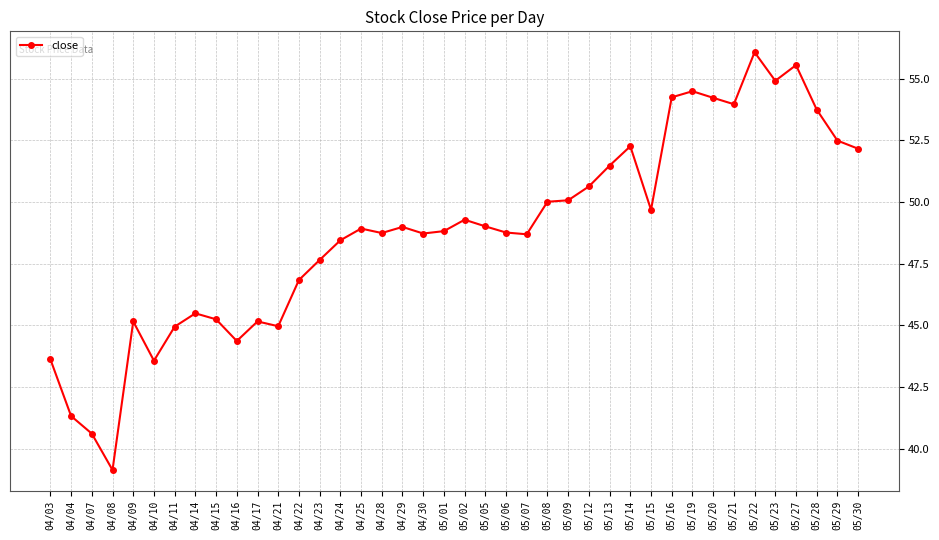

Read the value at 04/07.

40.6